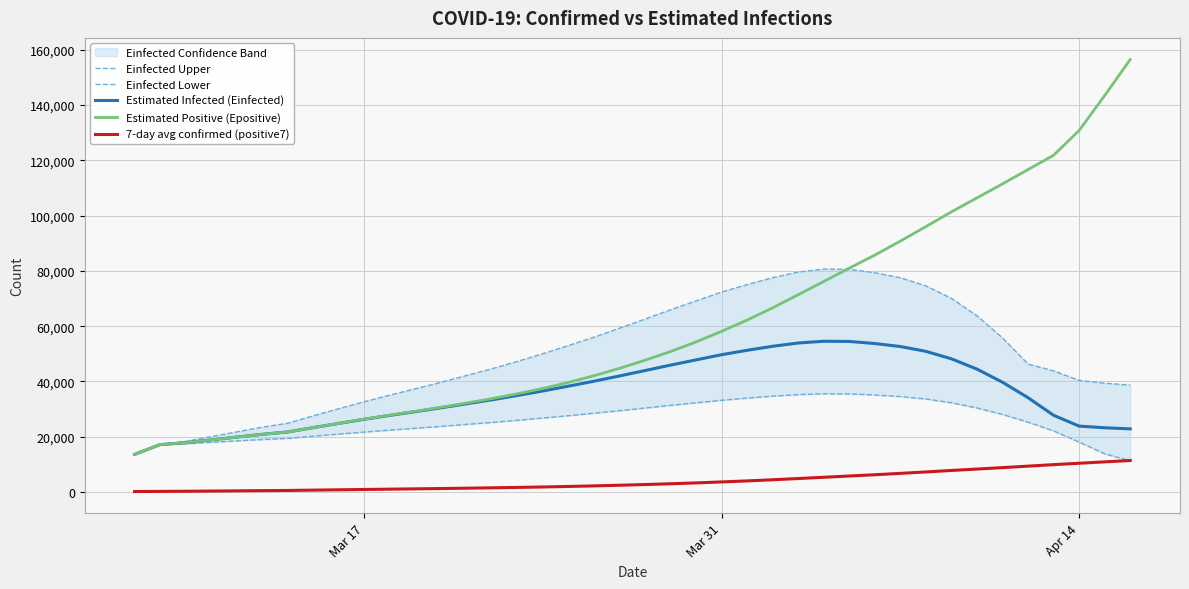

What is the greatest value displayed?

156404.7